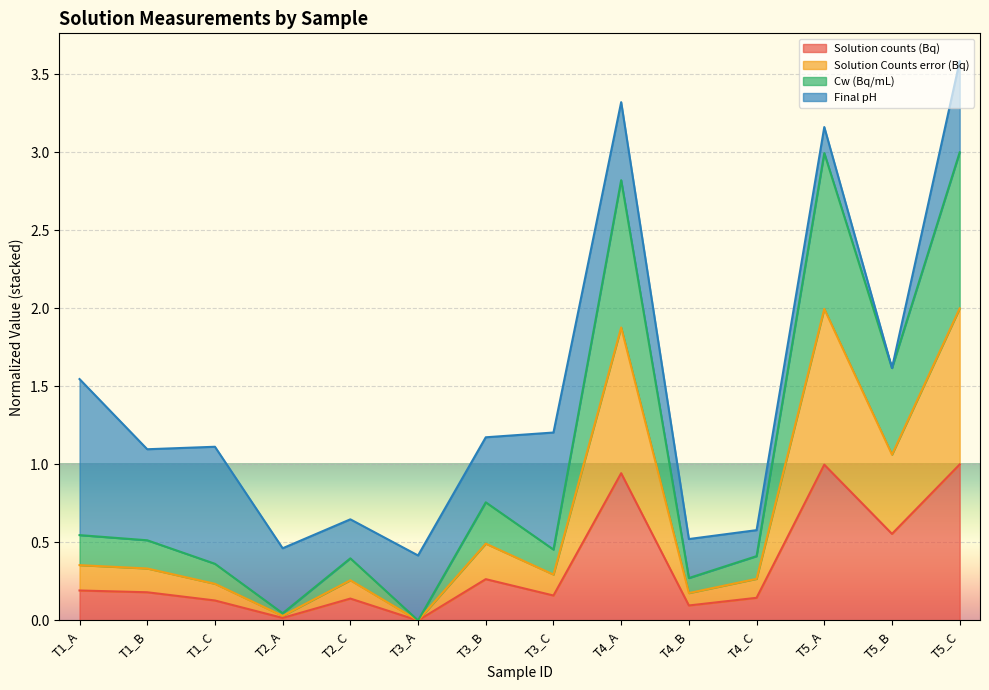

Which series has the largest range (max minus min)?

Cw (Bq/mL)